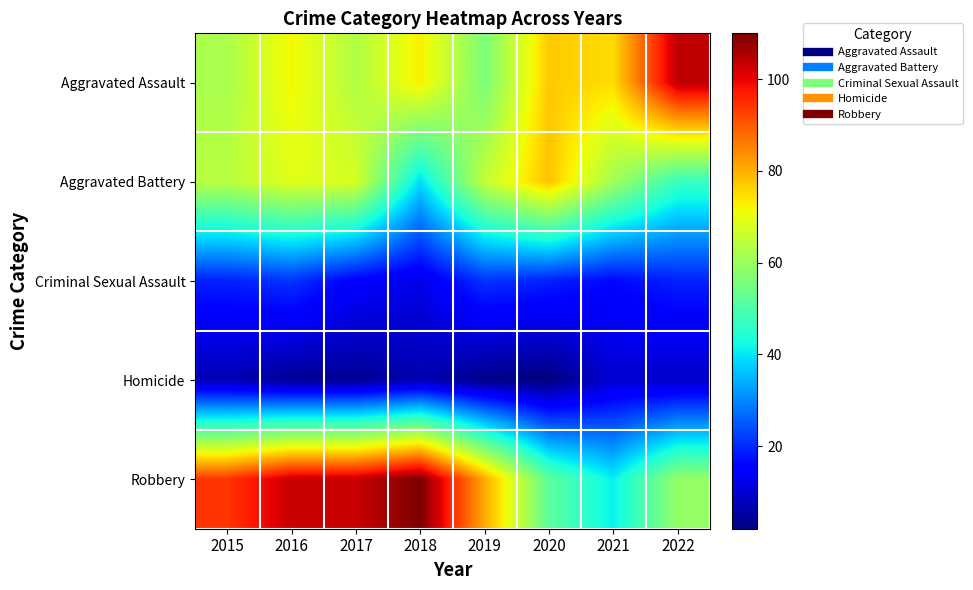

Which label corresponds to the largest value in the chart?

2018